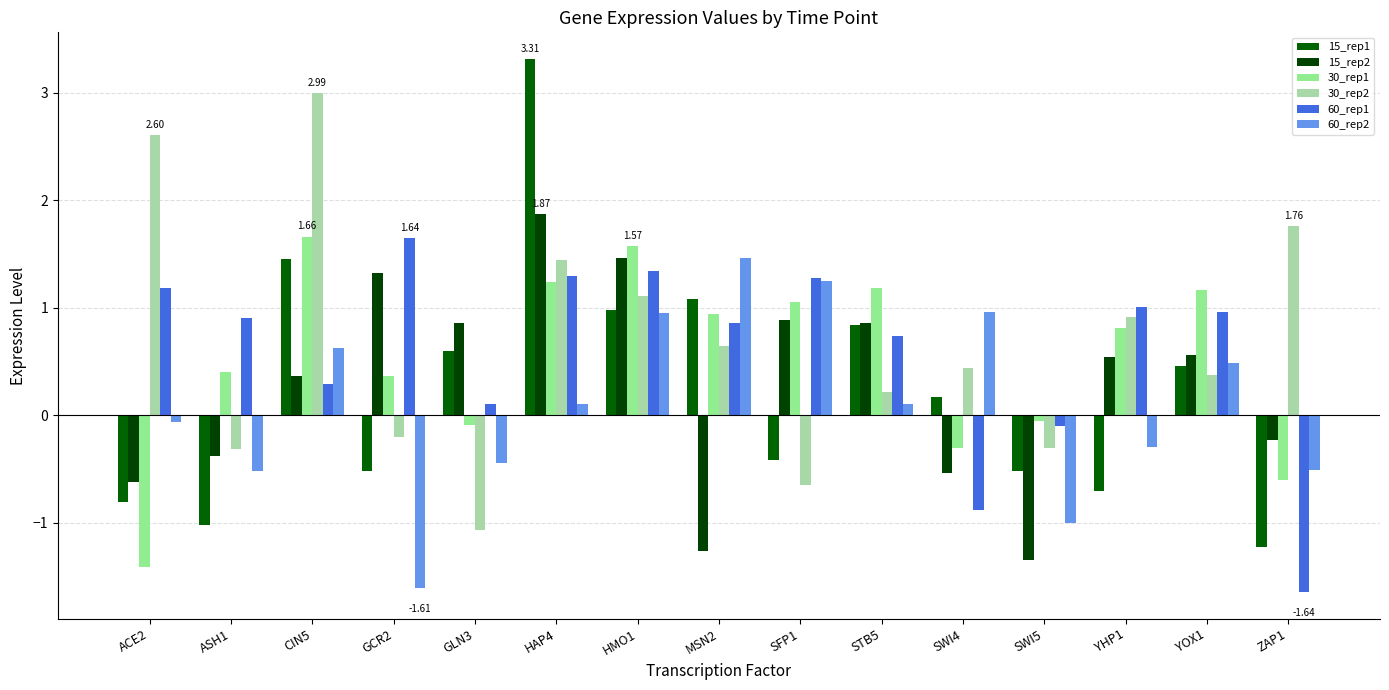

The 15_rep2 series shows 2.8 at HAP4. True or false?

False